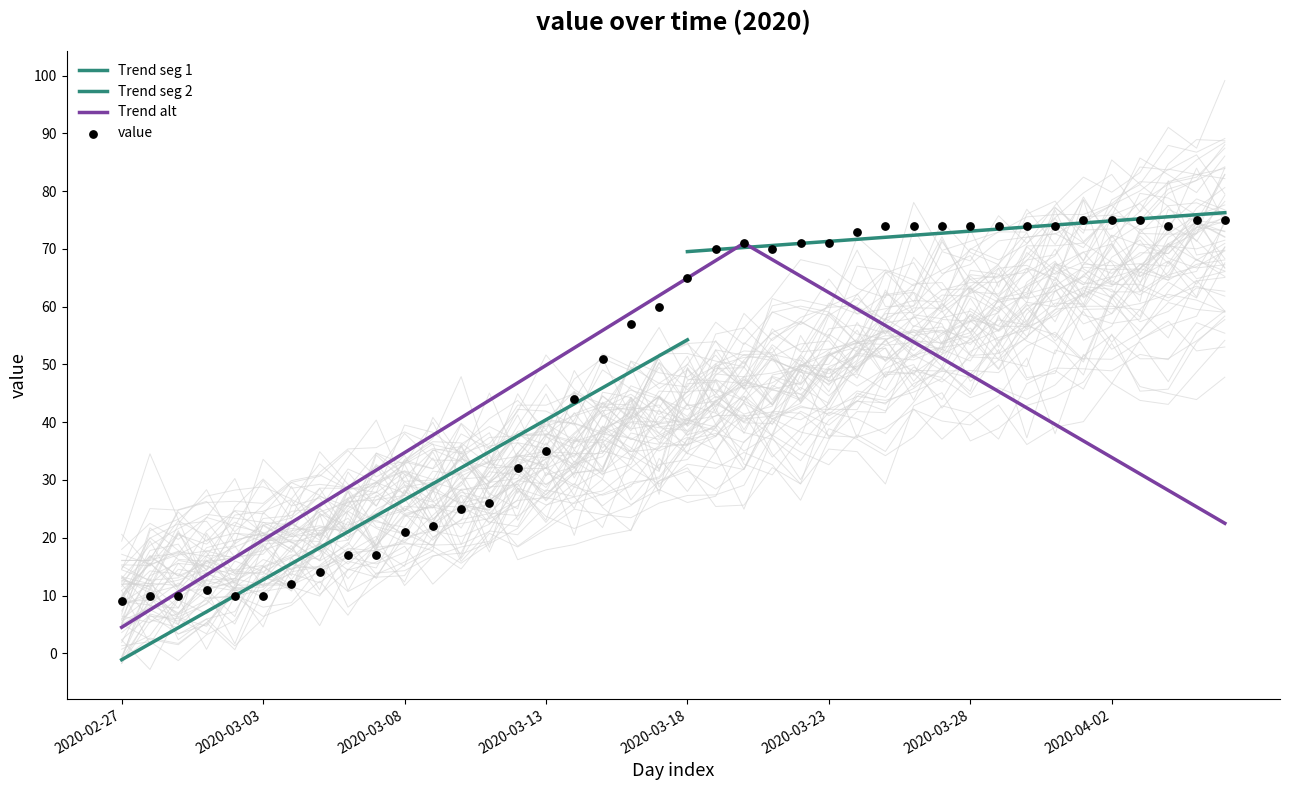

Which has a higher value, 2020-02-27 or 2020-03-18?

2020-03-18